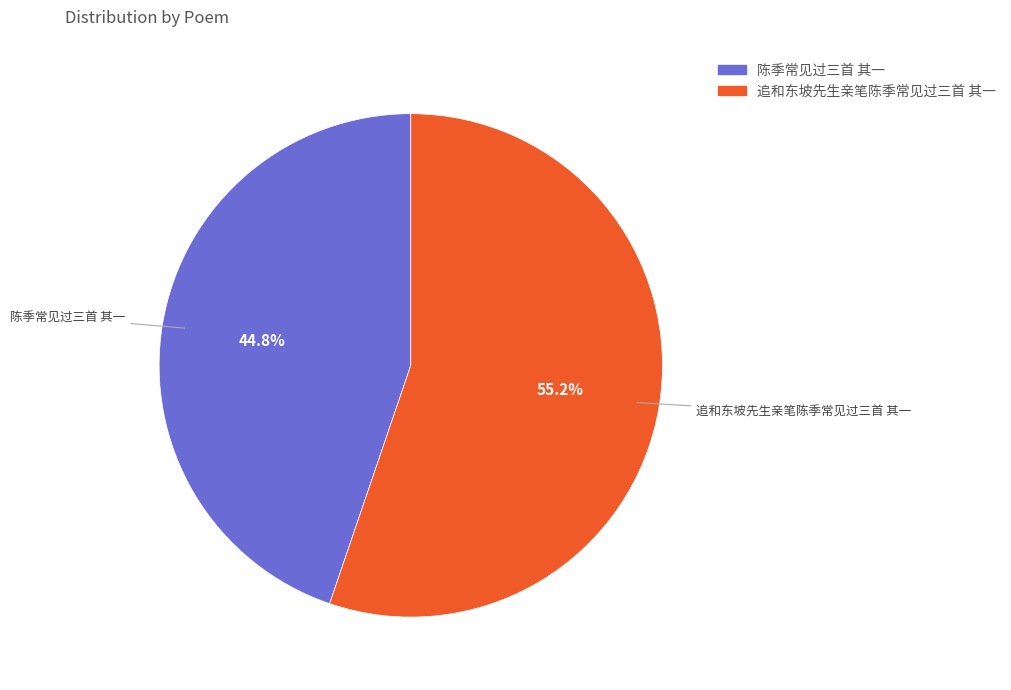

Combined, do 陈季常见过三首 其一 and 追和东坡先生亲笔陈季常见过三首 其一 account for over 50%?

Yes